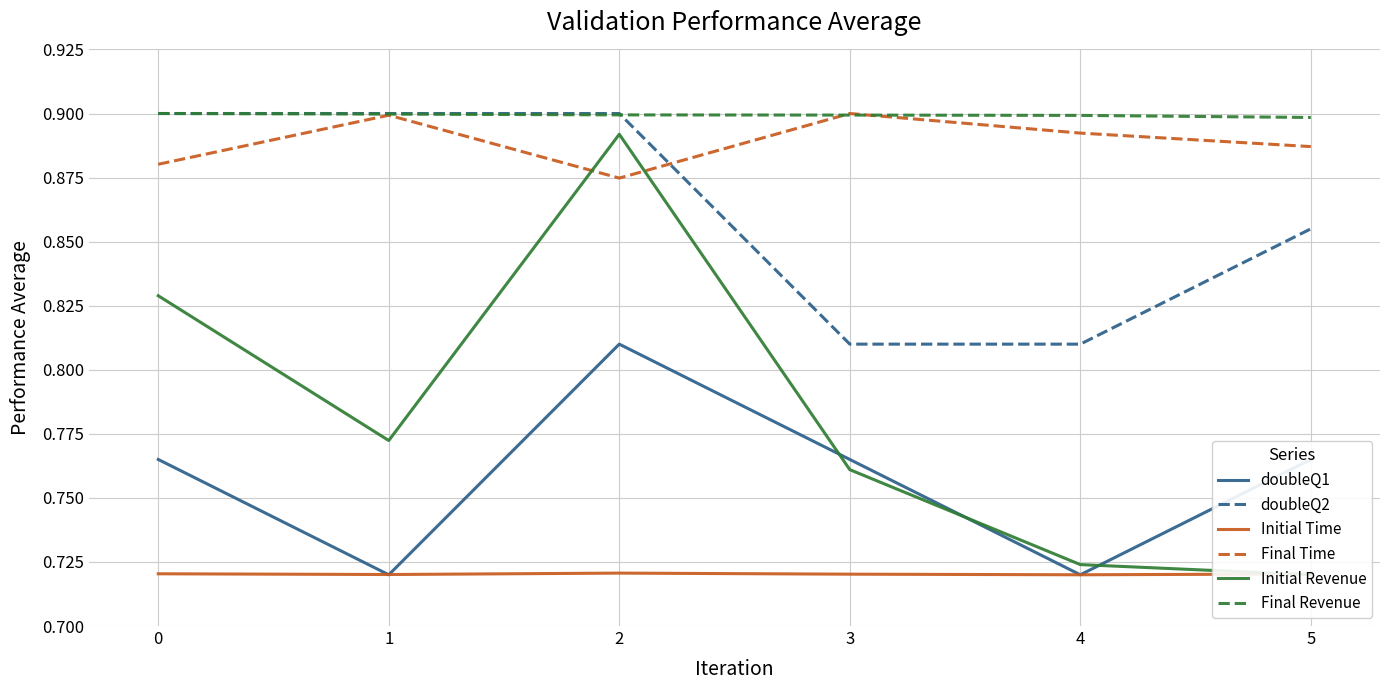

After their last crossing, which series has the higher values: doubleQ2 or Final Time?

Final Time